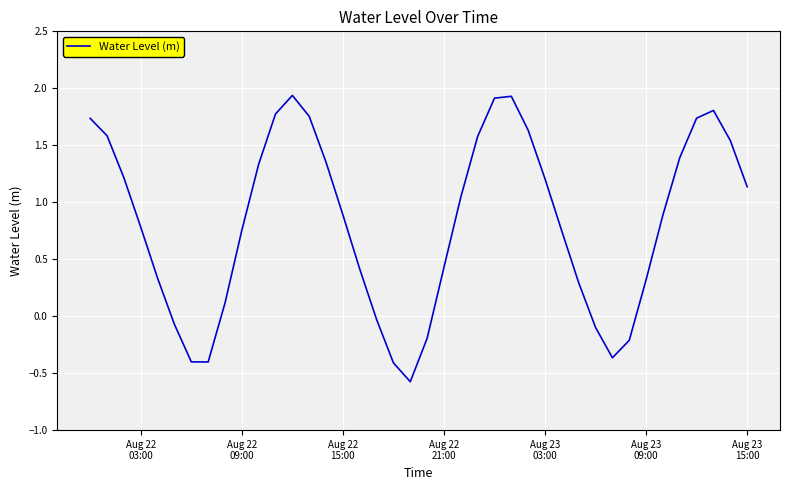

What is the minimum value shown in the chart?

-0.6